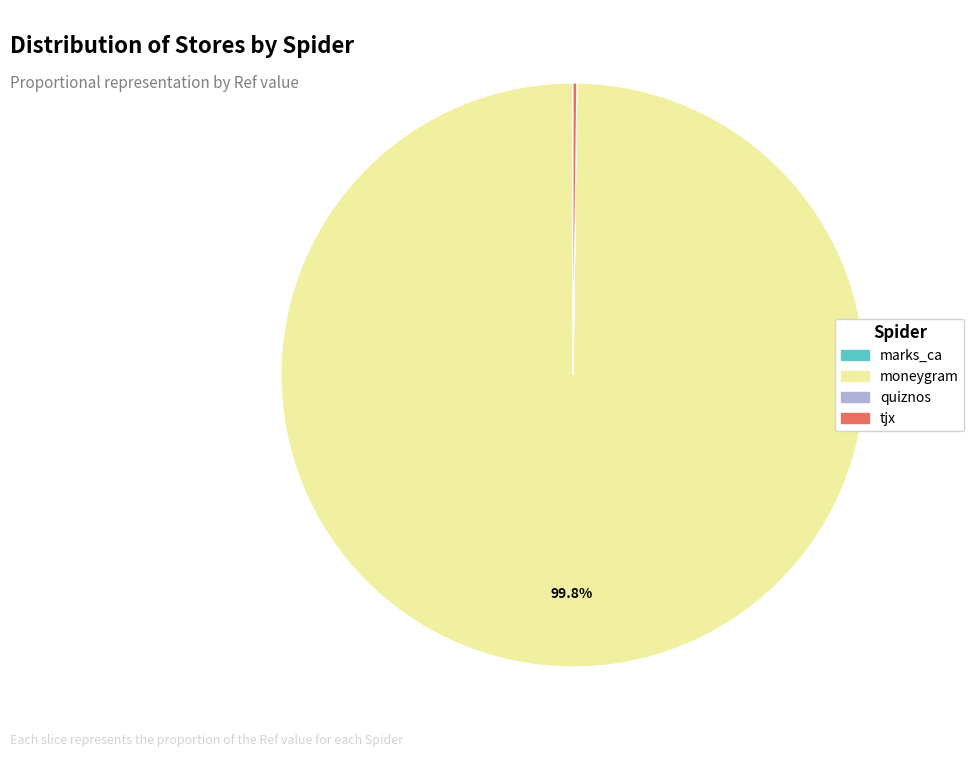

Is moneygram the majority of the pie?

Yes